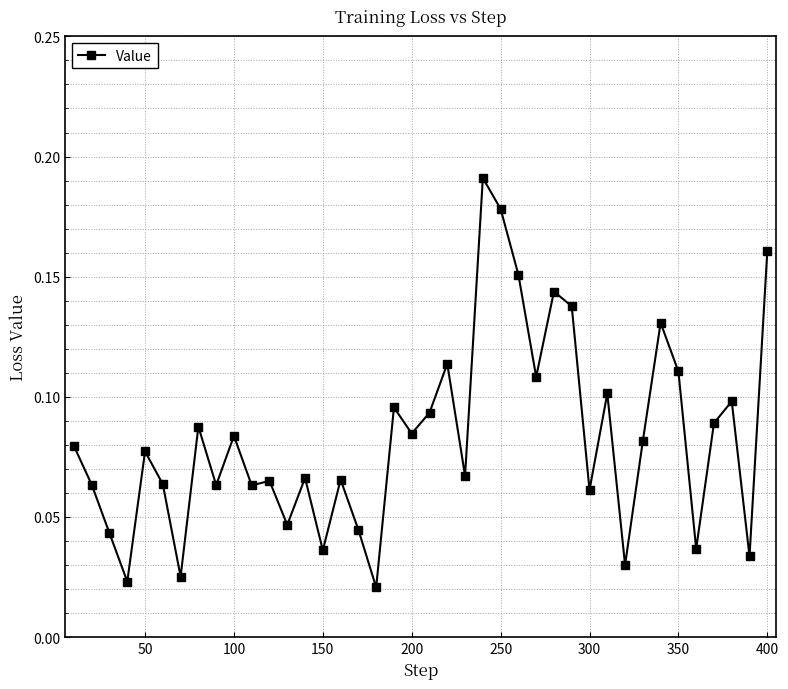

How many lines are shown in the chart?

1